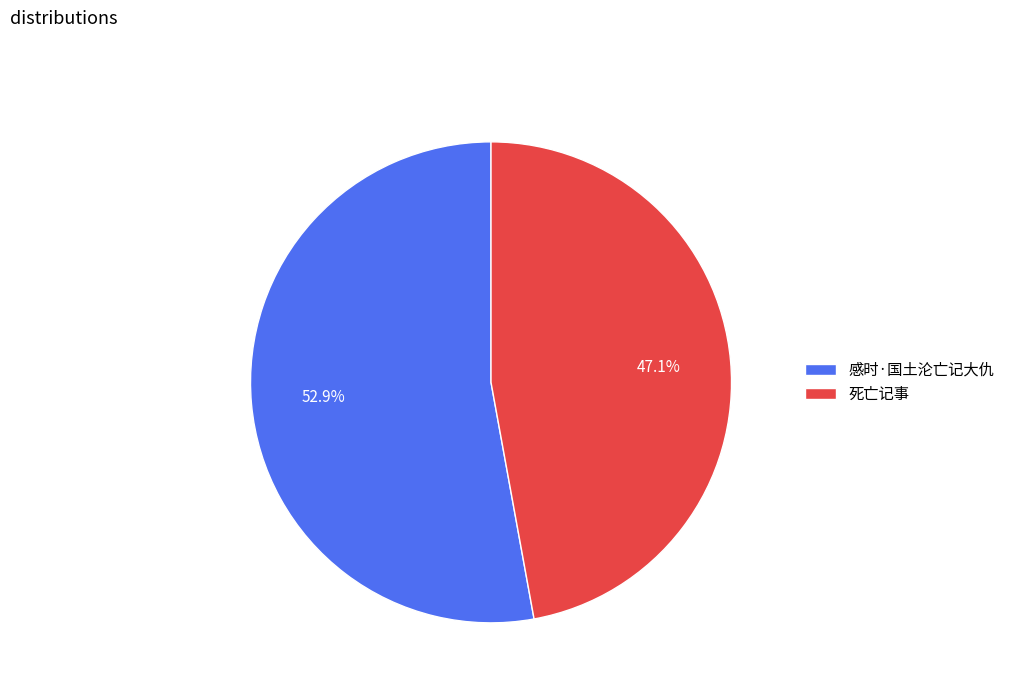

What percentage is the 感时·国土沦亡记大仇 slice, to the nearest percent?

53%